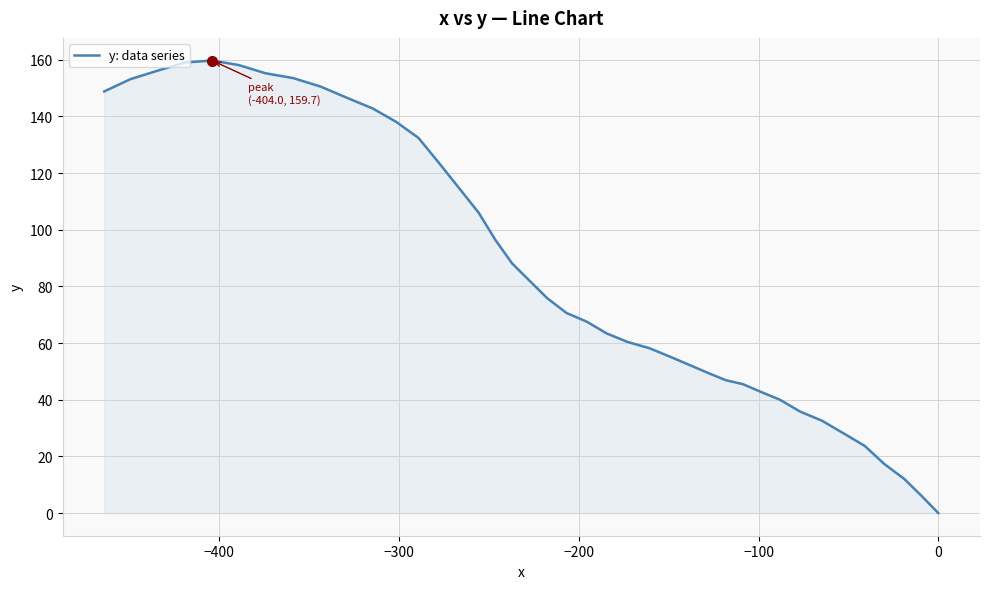

What is the difference between the maximum and minimum values?

159.7